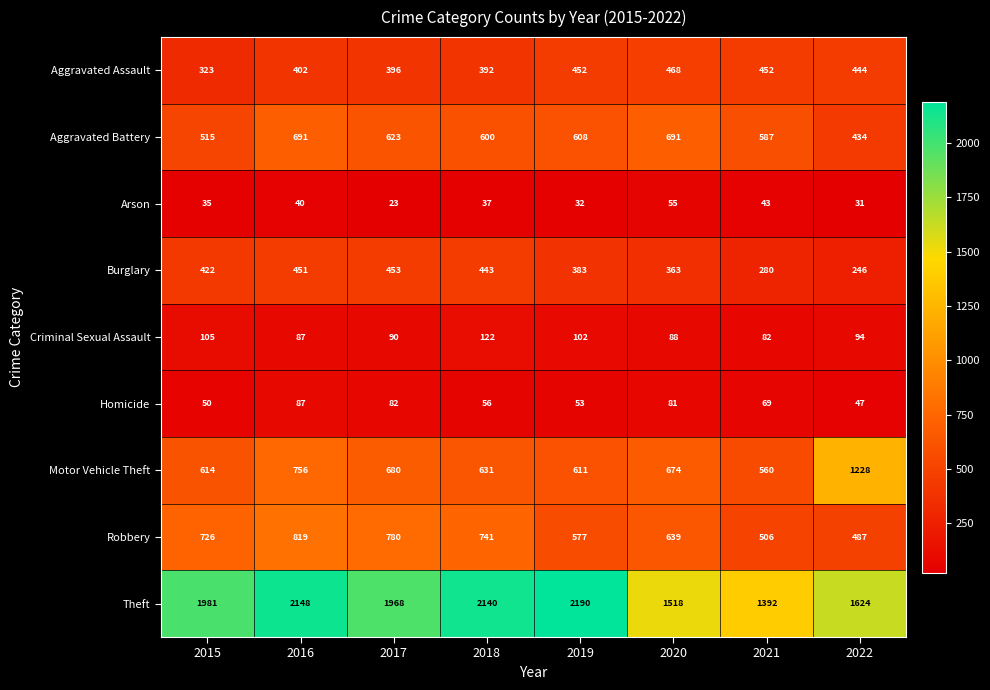

What is the difference between the second highest and second lowest values in the Arson series?

12